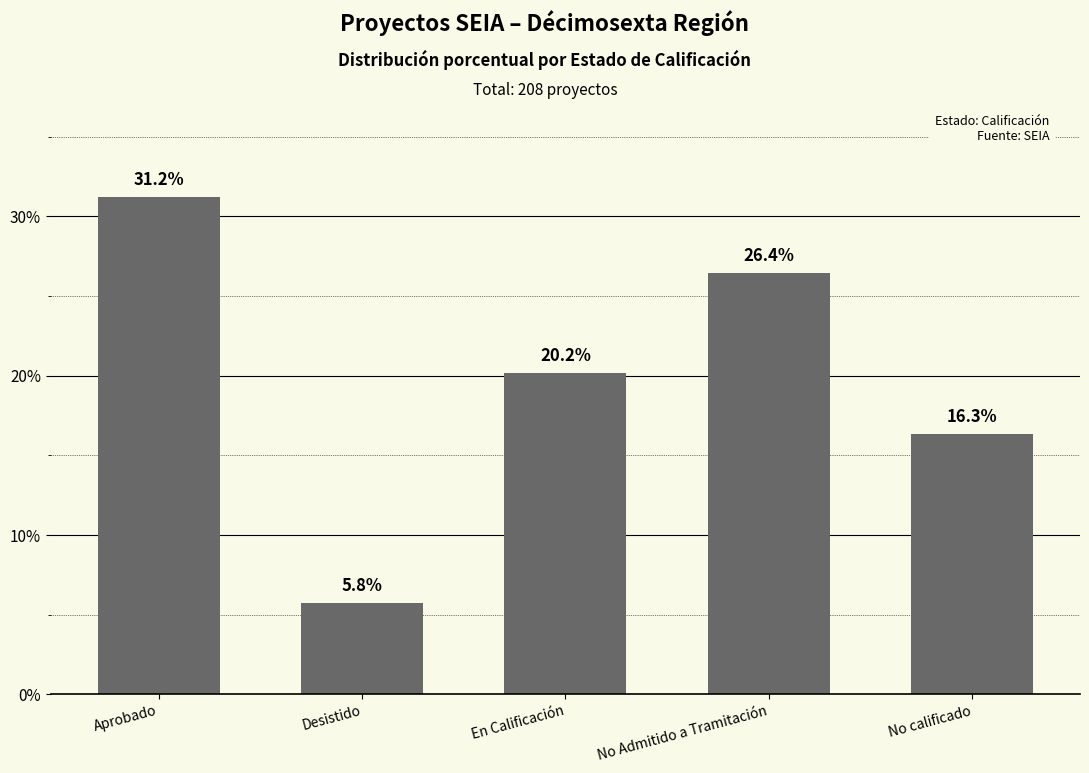

True or false: the data shows 20.2 at En Calificación.

True